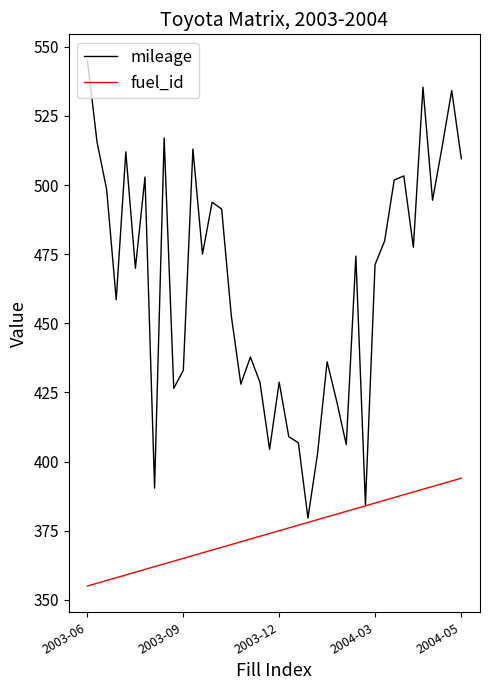

What is the highest value of the fuel_id series?

394.0